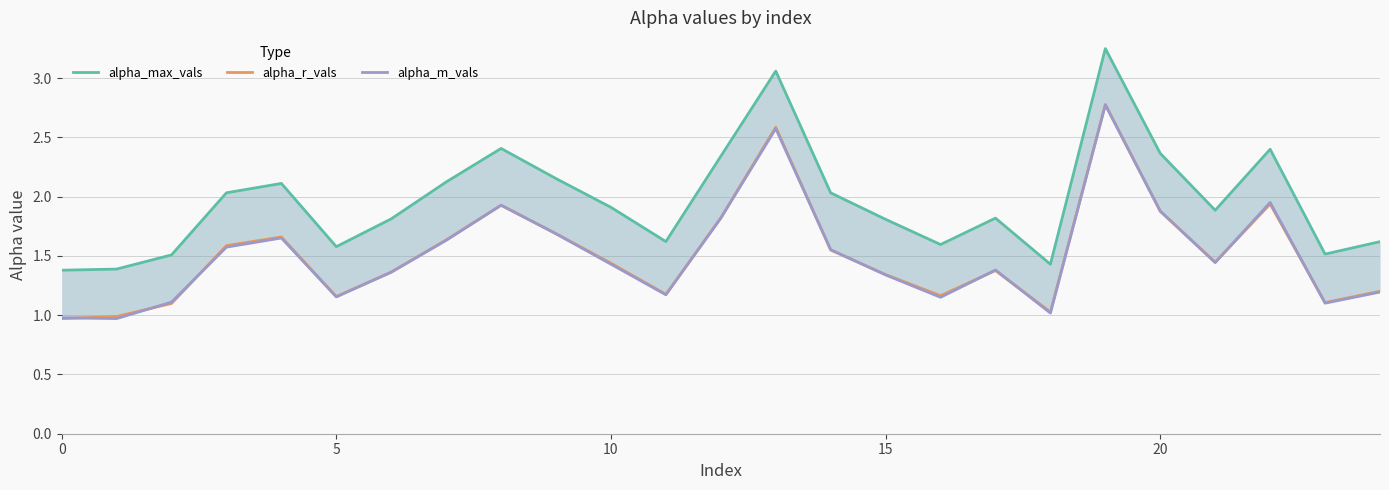

What is the label of the 12th point from the left?

11